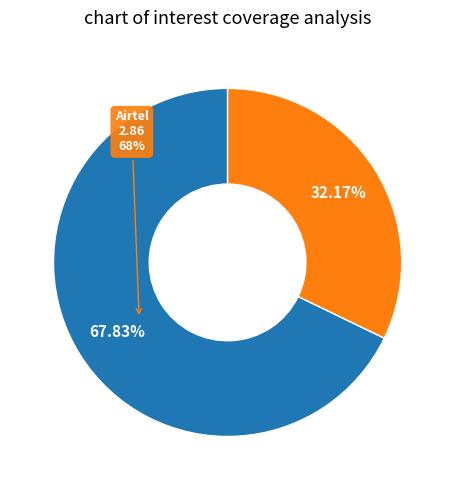

What is the ratio of the value at Airtel Malawi Plc (MAL:AIRTEL) to the value at Telekom Networks Malawi plc (MAL:TNM)?

2.1